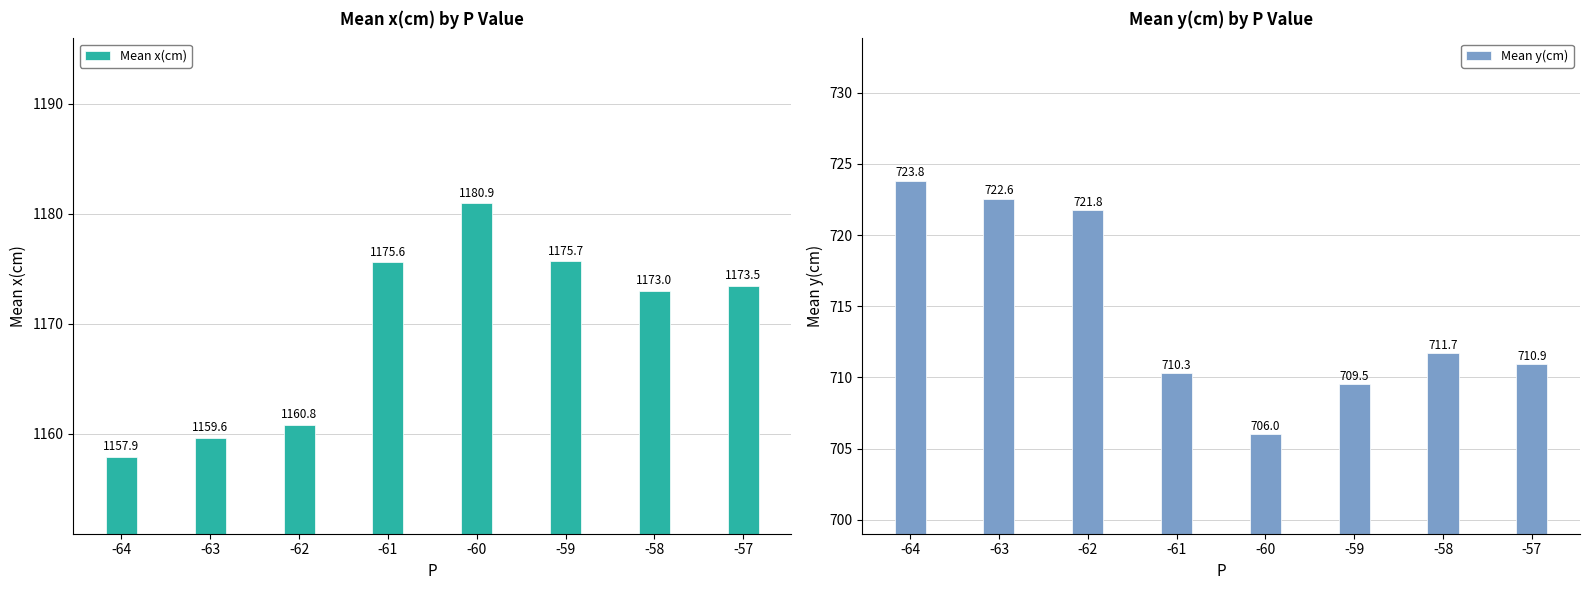

How many groups of bars are there?

8